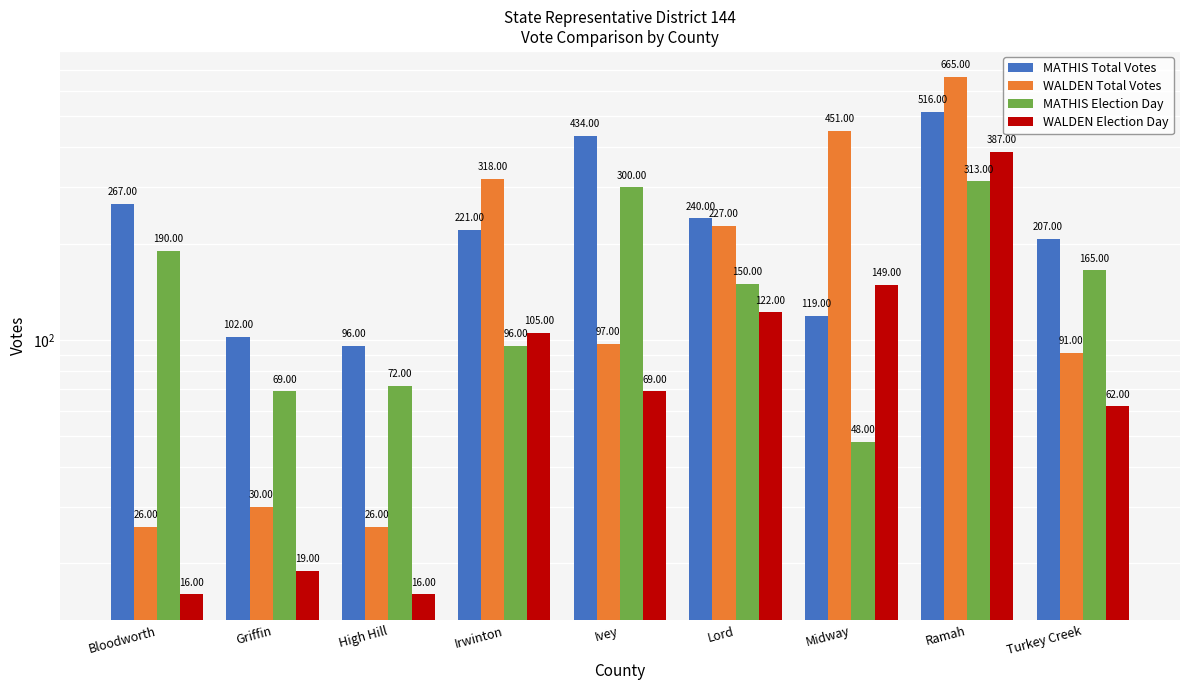

Reading left to right, what are all the values shown in this chart?

MATHIS Total Votes: Bloodworth=267	Griffin=102	High Hill=96	Irwinton=221	Ivey=434	Lord=240	Midway=119	Ramah=516	Turkey Creek=207
WALDEN Total Votes: Bloodworth=26	Griffin=30	High Hill=26	Irwinton=318	Ivey=97	Lord=227	Midway=451	Ramah=665	Turkey Creek=91
MATHIS Election Day: Bloodworth=190	Griffin=69	High Hill=72	Irwinton=96	Ivey=300	Lord=150	Midway=48	Ramah=313	Turkey Creek=165
WALDEN Election Day: Bloodworth=16	Griffin=19	High Hill=16	Irwinton=105	Ivey=69	Lord=122	Midway=149	Ramah=387	Turkey Creek=62